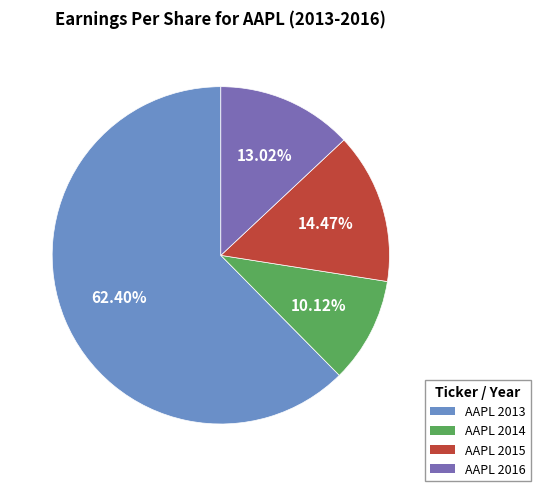

To the nearest percent, what is the average slice percentage?

25%